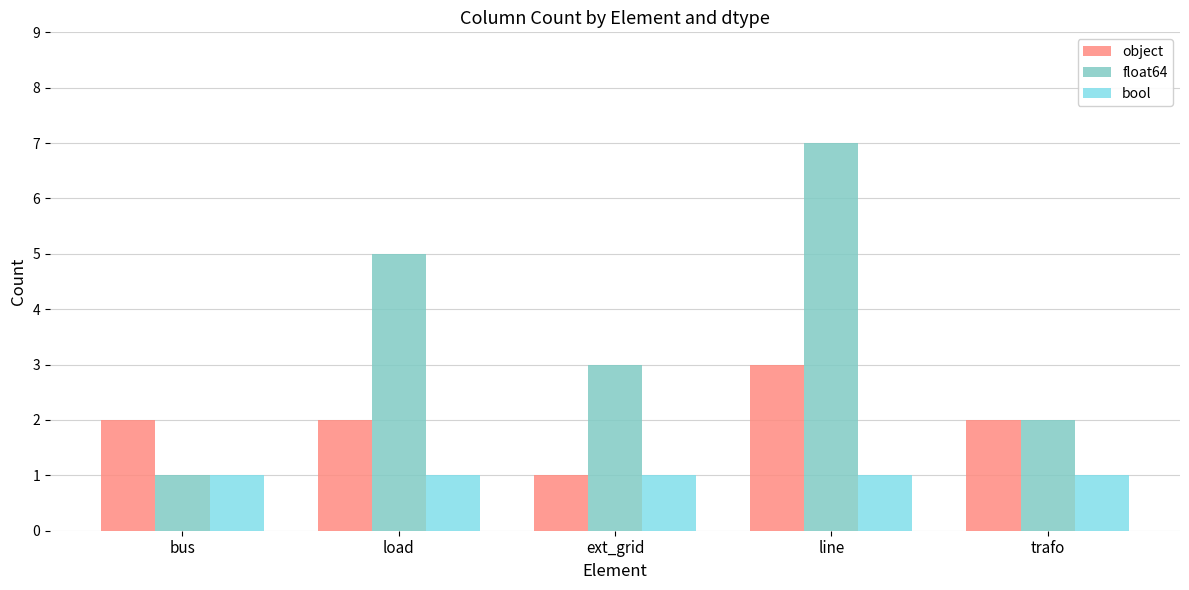

Rank the series by their maximum value, from highest to lowest.

float64, object, bool